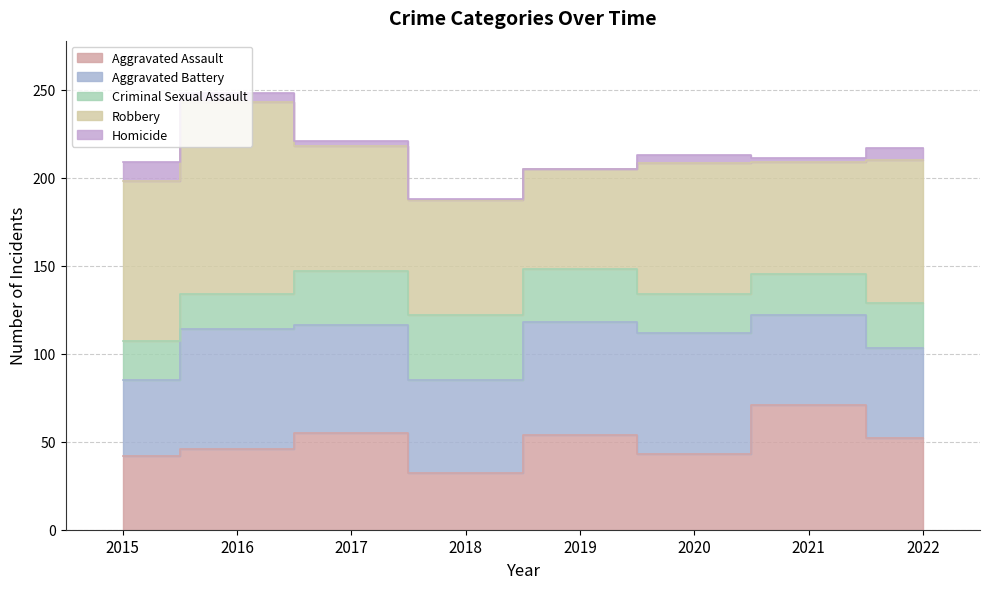

Which category has the highest value in the Criminal Sexual Assault series?

2018